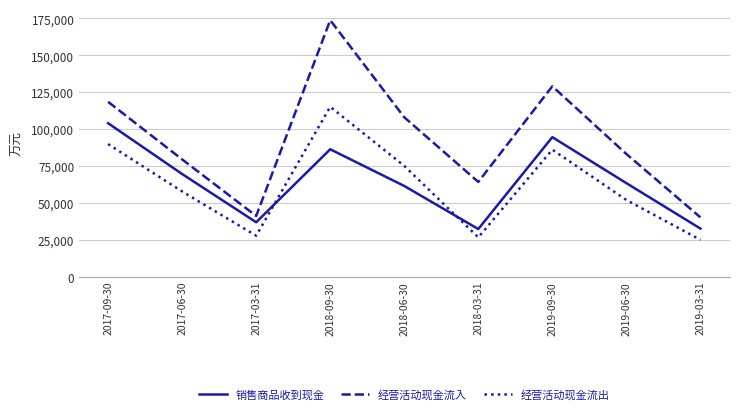

Where is the first local minimum for 销售商品收到现金?

2017-03-31